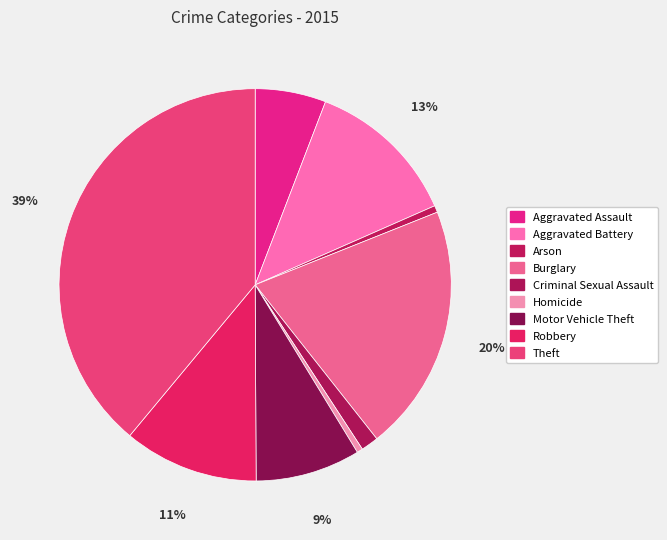

What percentage is the Theft slice, to the nearest percent?

39%